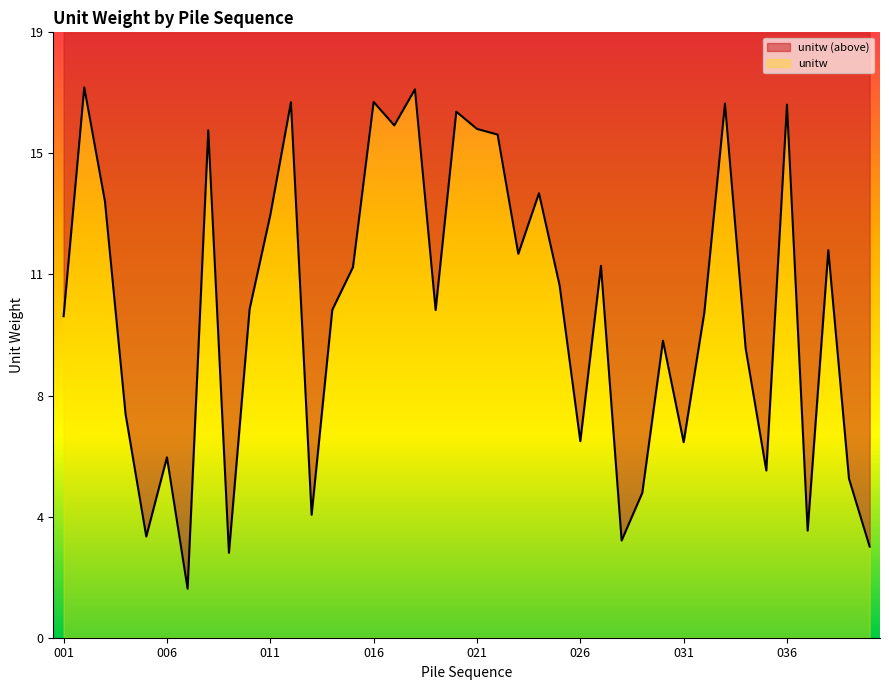

Where is the first local maximum?

002